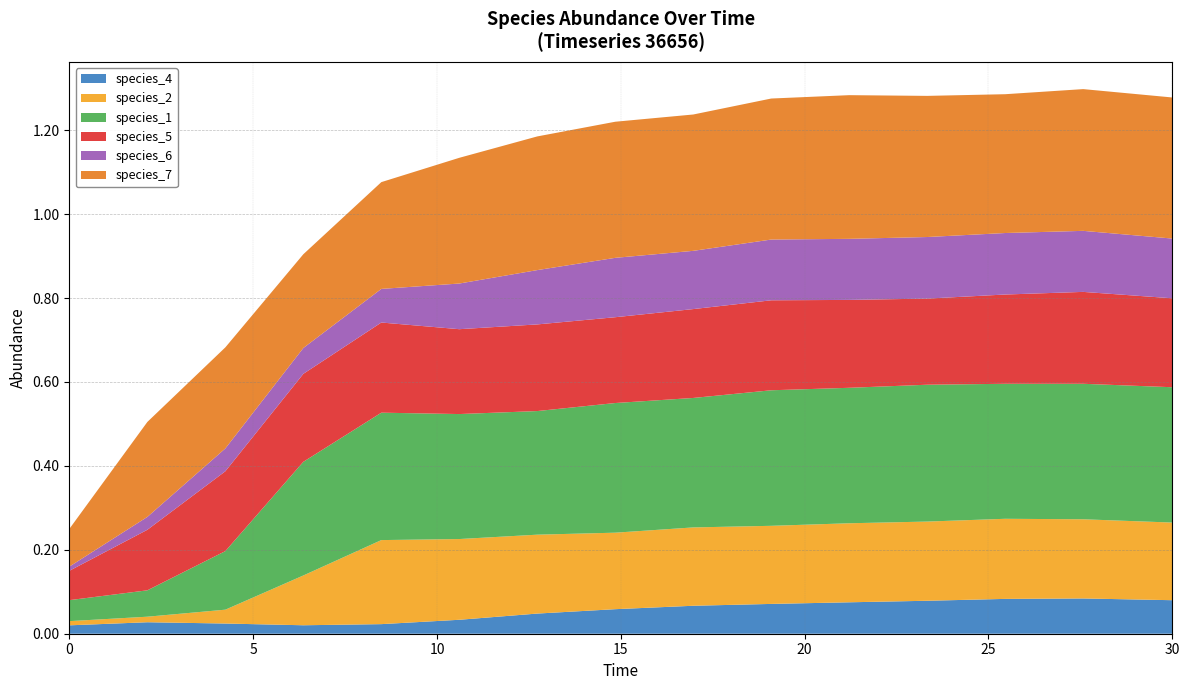

Reading right to left, list all the values displayed in this chart.

species_4: 30.0=0.1	27.575757575757574=0.1	25.454545454545457=0.1	23.333333333333336=0.1	21.21212121212121=0.1	19.09090909090909=0.1	16.96969696969697=0.1	14.84848484848485=0.1	12.727272727272728=0.0	10.606060606060606=0.0	8.484848484848484=0.0	6.363636363636364=0.0	4.242424242424242=0.0	2.121212121212121=0.0	0.0=0.0
species_2: 30.0=0.2	27.575757575757574=0.2	25.454545454545457=0.2	23.333333333333336=0.2	21.21212121212121=0.2	19.09090909090909=0.2	16.96969696969697=0.2	14.84848484848485=0.2	12.727272727272728=0.2	10.606060606060606=0.2	8.484848484848484=0.2	6.363636363636364=0.1	4.242424242424242=0.0	2.121212121212121=0.0	0.0=0.0
species_1: 30.0=0.3	27.575757575757574=0.3	25.454545454545457=0.3	23.333333333333336=0.3	21.21212121212121=0.3	19.09090909090909=0.3	16.96969696969697=0.3	14.84848484848485=0.3	12.727272727272728=0.3	10.606060606060606=0.3	8.484848484848484=0.3	6.363636363636364=0.3	4.242424242424242=0.1	2.121212121212121=0.1	0.0=0.1
species_5: 30.0=0.2	27.575757575757574=0.2	25.454545454545457=0.2	23.333333333333336=0.2	21.21212121212121=0.2	19.09090909090909=0.2	16.96969696969697=0.2	14.84848484848485=0.2	12.727272727272728=0.2	10.606060606060606=0.2	8.484848484848484=0.2	6.363636363636364=0.2	4.242424242424242=0.2	2.121212121212121=0.1	0.0=0.1
species_6: 30.0=0.1	27.575757575757574=0.1	25.454545454545457=0.1	23.333333333333336=0.1	21.21212121212121=0.1	19.09090909090909=0.1	16.96969696969697=0.1	14.84848484848485=0.1	12.727272727272728=0.1	10.606060606060606=0.1	8.484848484848484=0.1	6.363636363636364=0.1	4.242424242424242=0.1	2.121212121212121=0.0	0.0=0.0
species_7: 30.0=0.3	27.575757575757574=0.3	25.454545454545457=0.3	23.333333333333336=0.3	21.21212121212121=0.3	19.09090909090909=0.3	16.96969696969697=0.3	14.84848484848485=0.3	12.727272727272728=0.3	10.606060606060606=0.3	8.484848484848484=0.3	6.363636363636364=0.2	4.242424242424242=0.2	2.121212121212121=0.2	0.0=0.1